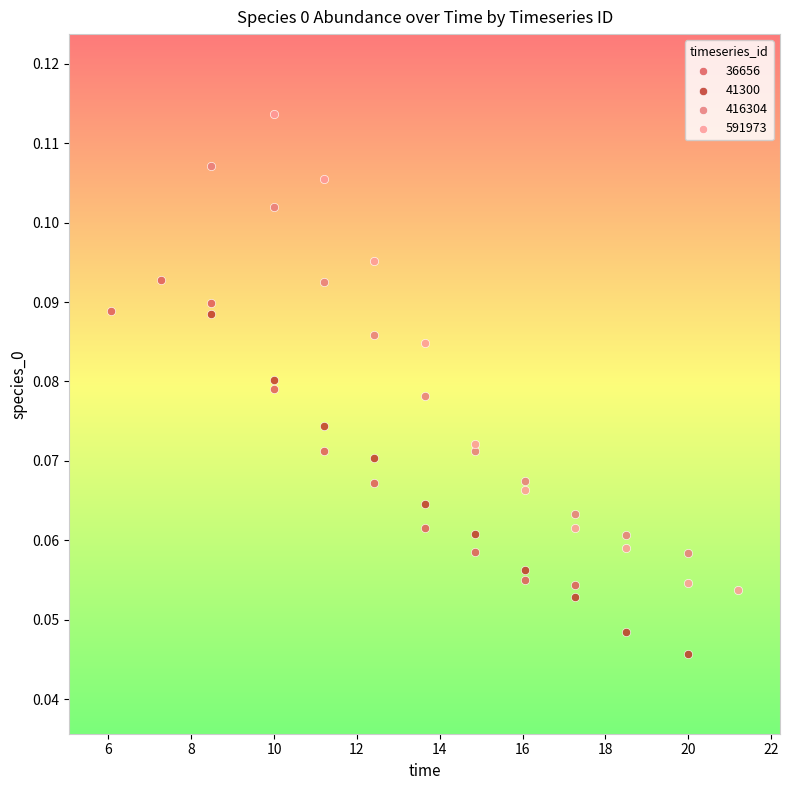

Which series contains the lowest Y value?

41300